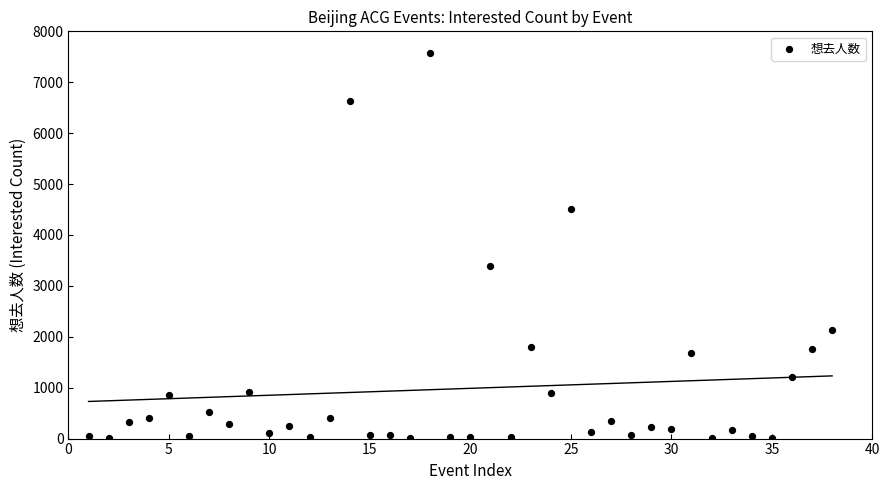

What Y value in the scatter plot is closest to 3795?

3393